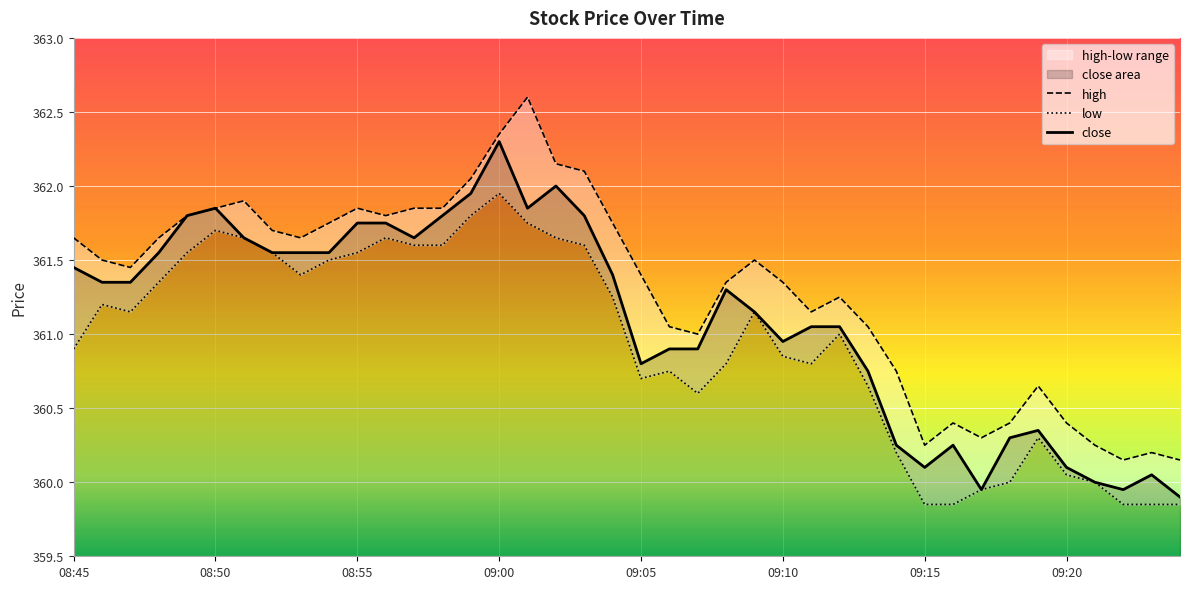

True or false: close has a value of 360.1 at 09:15.

True